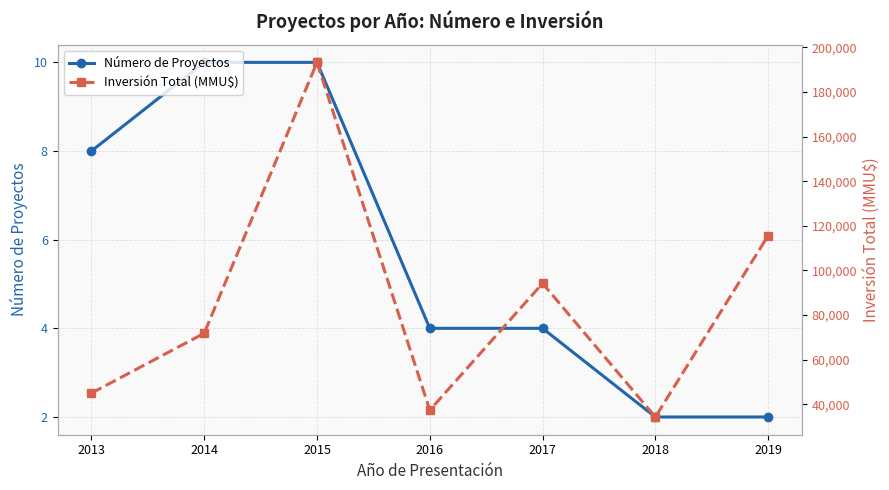

What are all the series names shown in the legend?

Número de Proyectos, Inversión Total (MMU$)